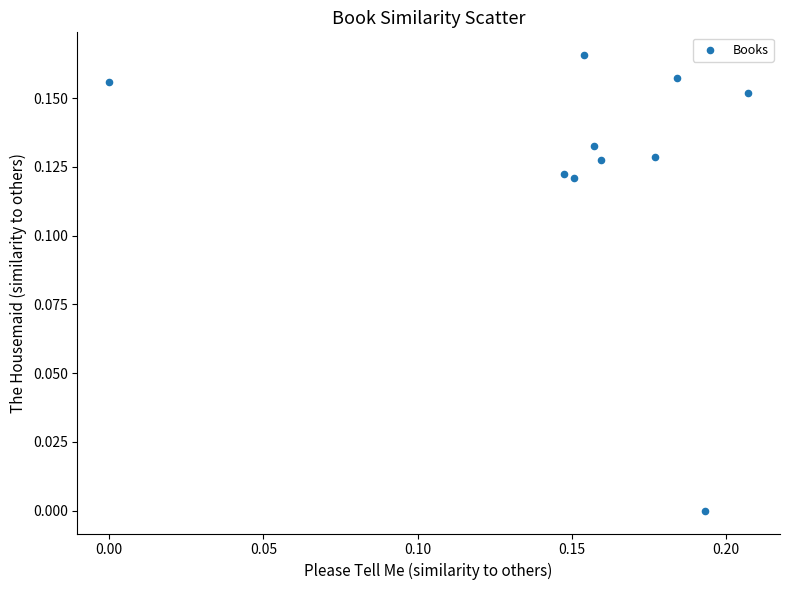

How many data points are displayed?

10